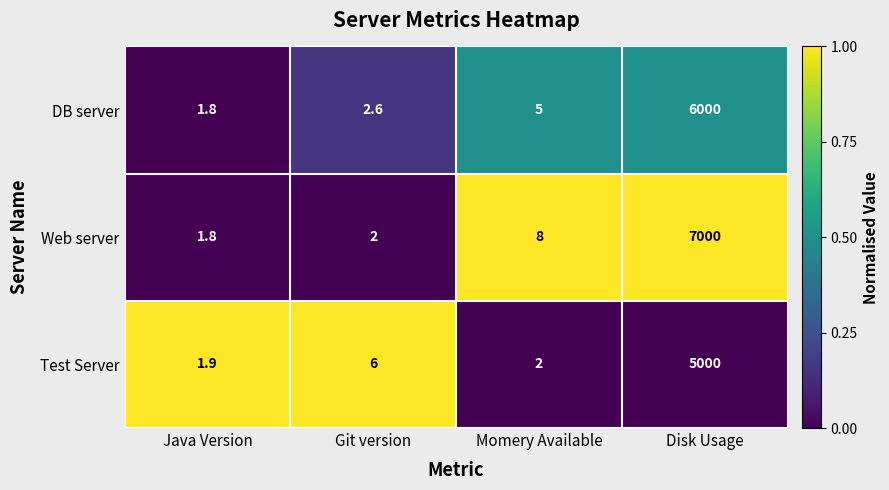

What is the difference between the maximum and minimum values in the DB server series?

5998.2